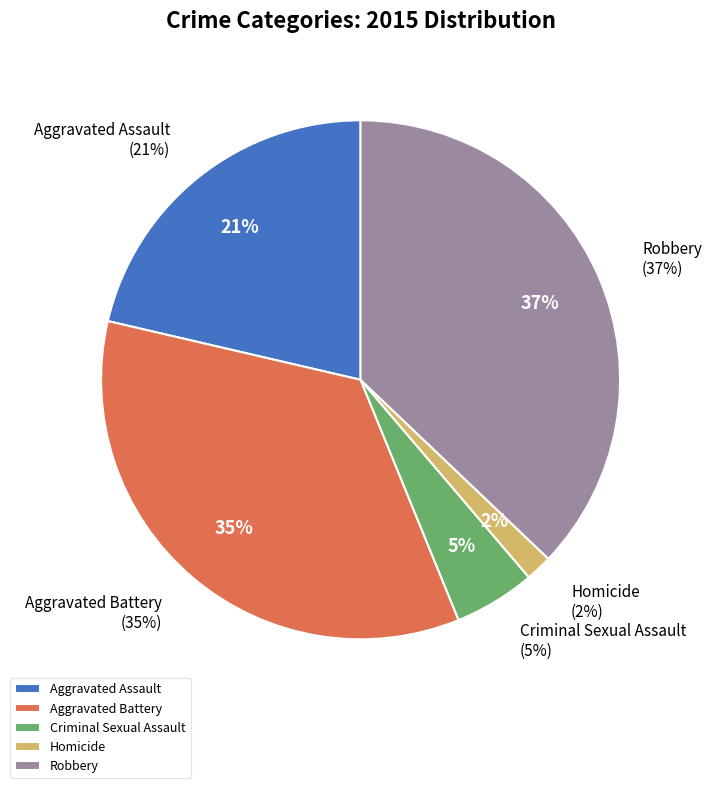

Is Homicide the majority of the pie?

No